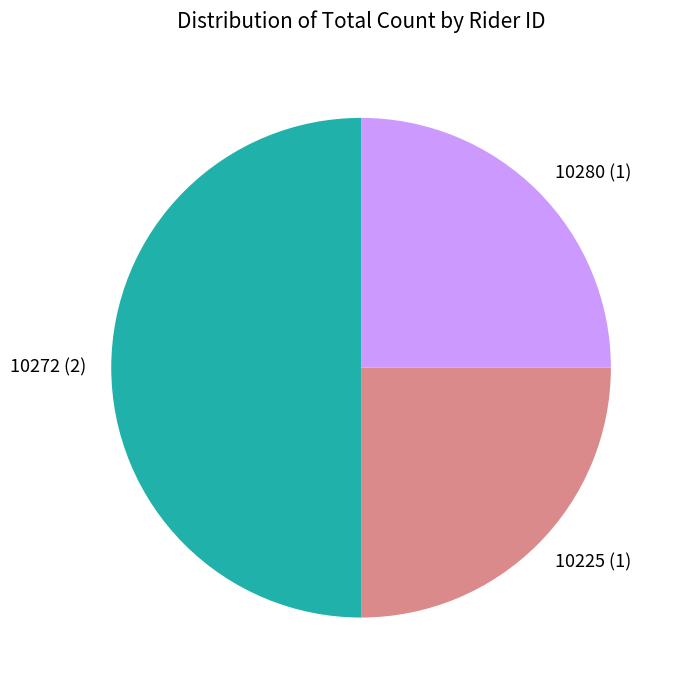

Does 10225 (1) represent more than half of the total?

No